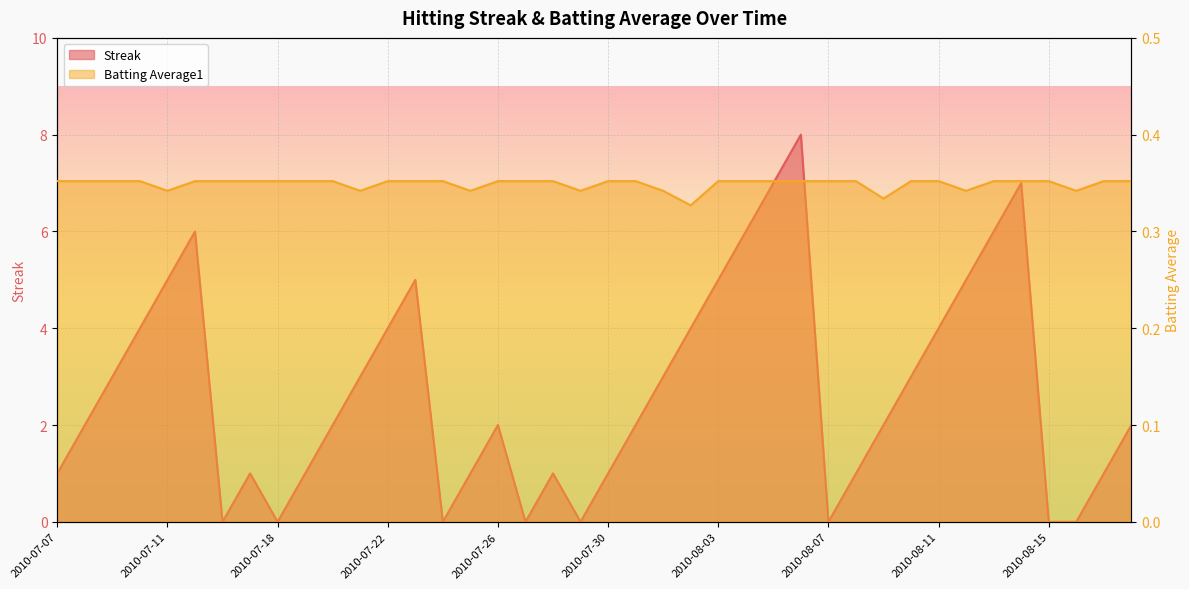

Reading right to left, what are all the values shown in this chart?

Streak: 2.0	1.0	0.0	0.0	7.0	6.0	5.0	4.0	3.0	2.0	1.0	0.0	8.0	7.0	6.0	5.0	4.0	3.0	2.0	1.0	0.0	1.0	0.0	2.0	1.0	0.0	5.0	4.0	3.0	2.0	1.0	0.0	1.0	0.0	6.0	5.0	4.0	3.0	2.0	1.0
Batting Average1: 0.4	0.4	0.3	0.4	0.4	0.4	0.3	0.4	0.4	0.3	0.4	0.4	0.4	0.4	0.4	0.4	0.3	0.3	0.4	0.4	0.3	0.4	0.4	0.4	0.3	0.4	0.4	0.4	0.3	0.4	0.4	0.4	0.4	0.4	0.4	0.3	0.4	0.4	0.4	0.4